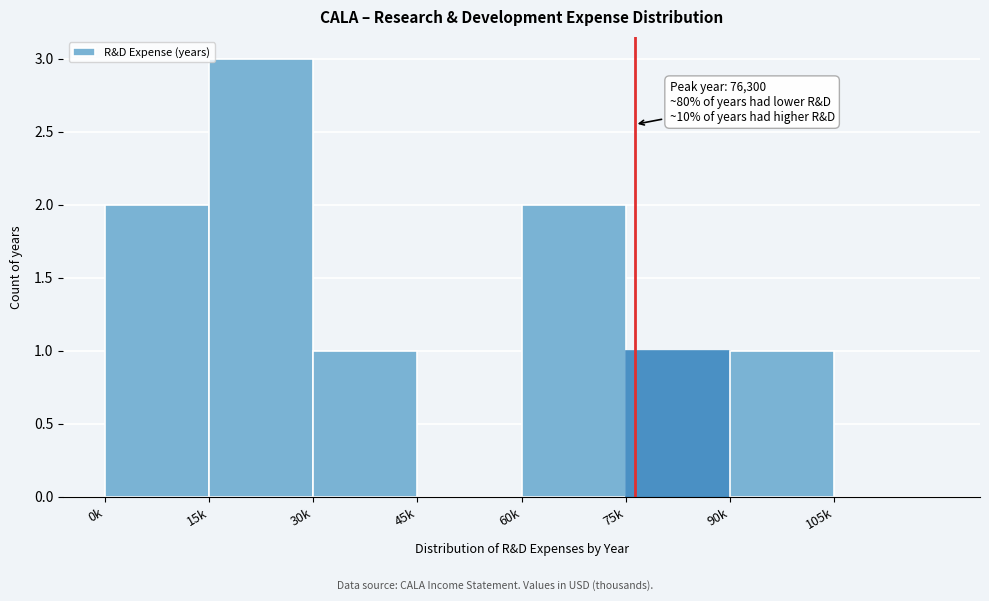

Reading right to left, what are all the values shown in this chart?

105k=0	90k=1	75k=1	60k=2	45k=0	30k=1	15k=3	0k=2